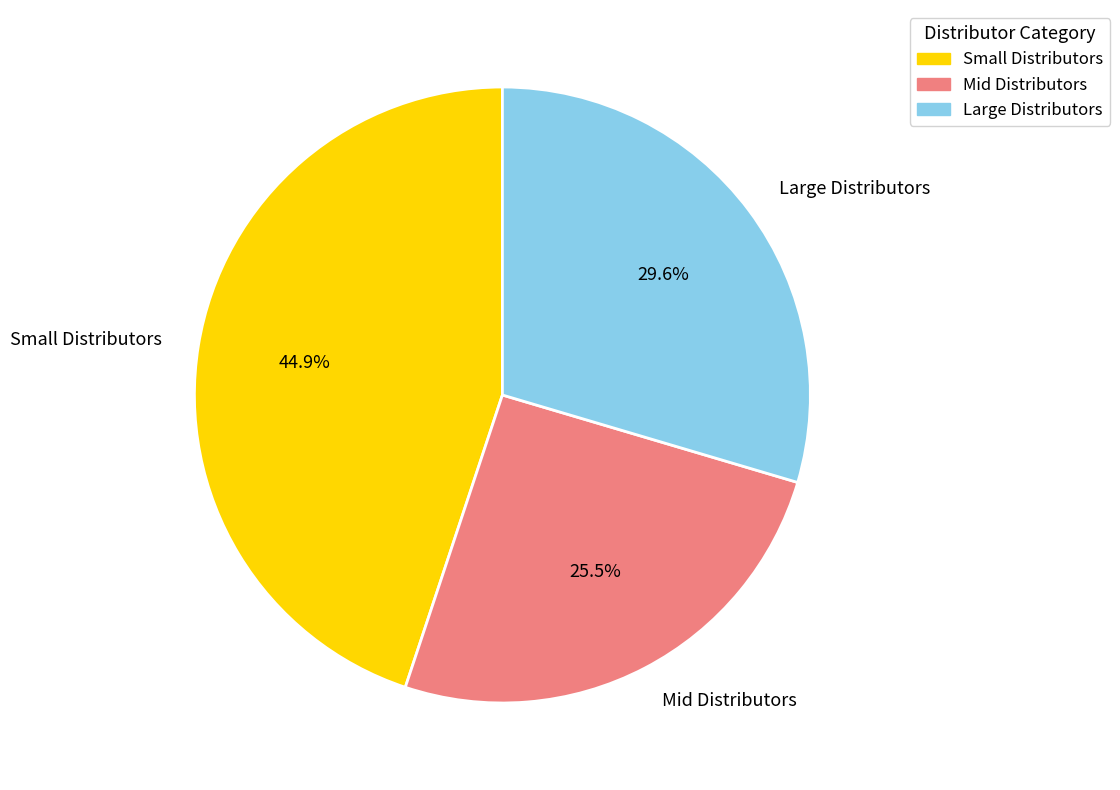

How much of the chart is everything except Mid Distributors?

74.5%